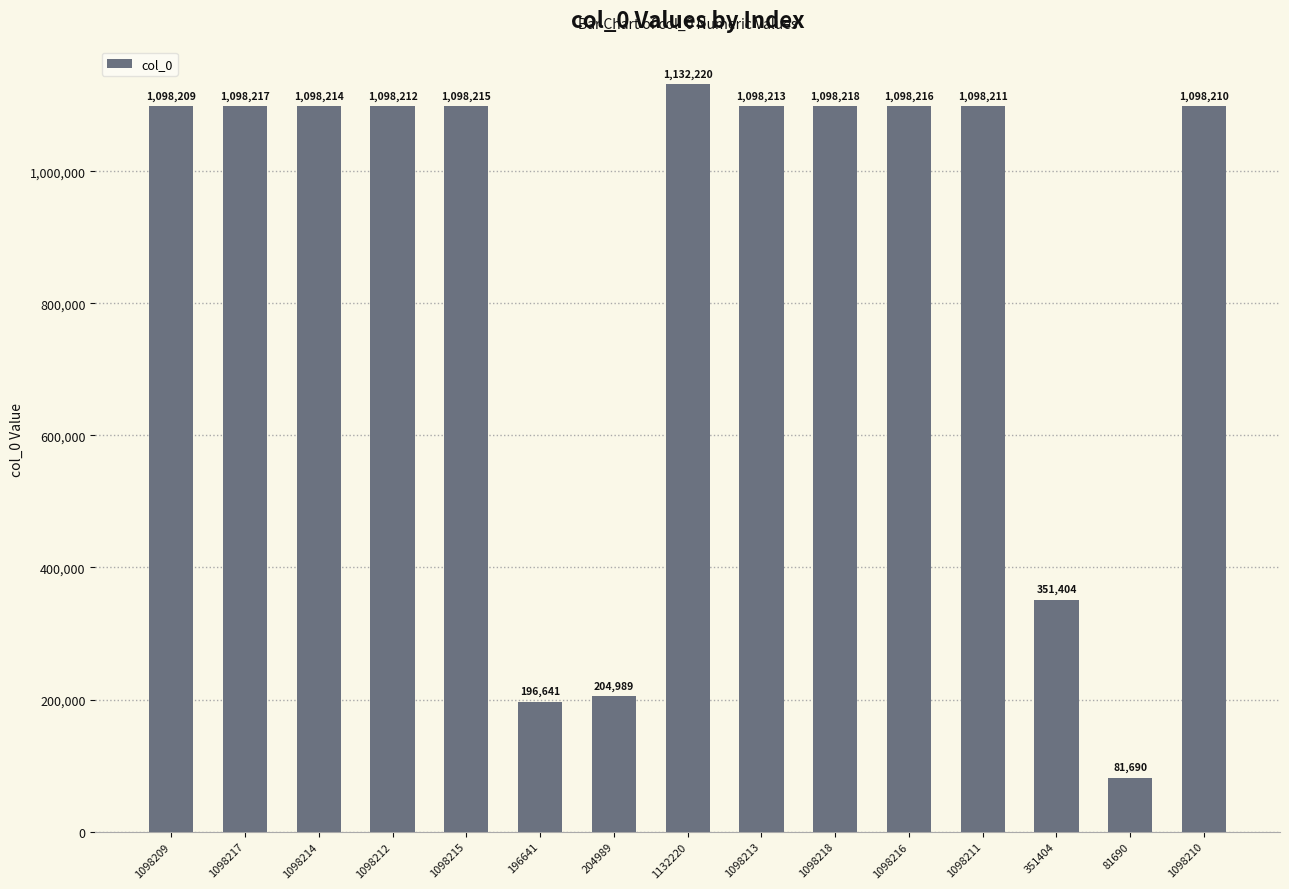

What is the minimum value shown in the chart?

81690